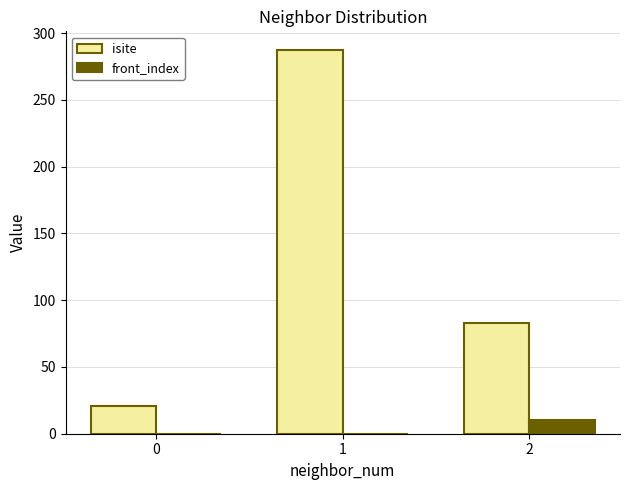

Which series has the widest spread of values?

isite